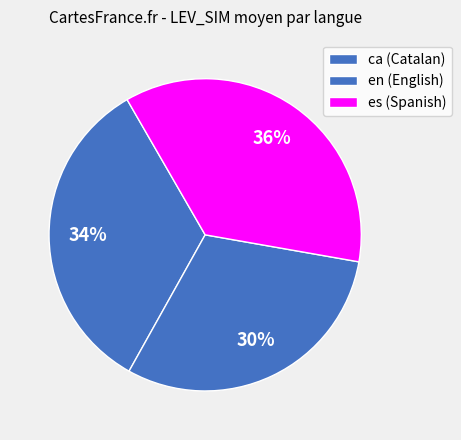

How many slices are in this pie chart?

3